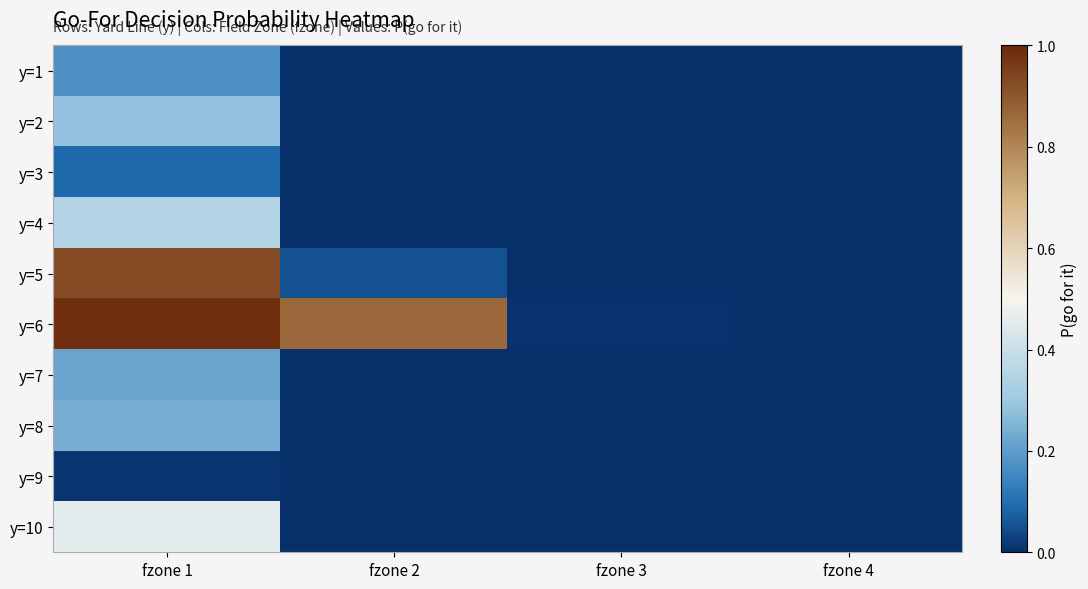

Which label corresponds to the largest value in the chart?

fzone 1